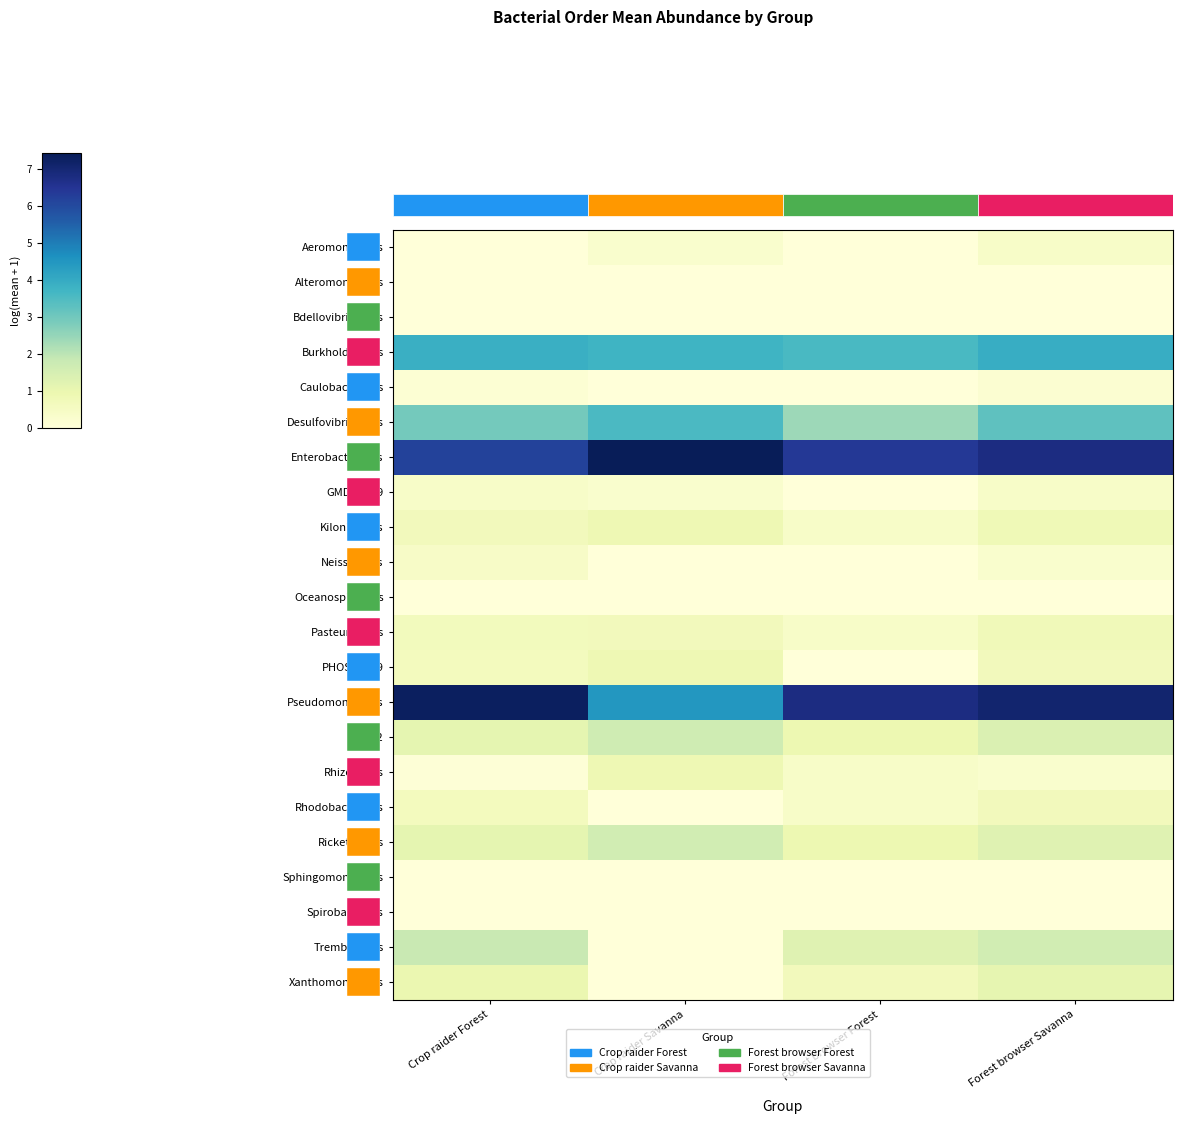

Which series has the widest spread of values?

Pseudomonadales